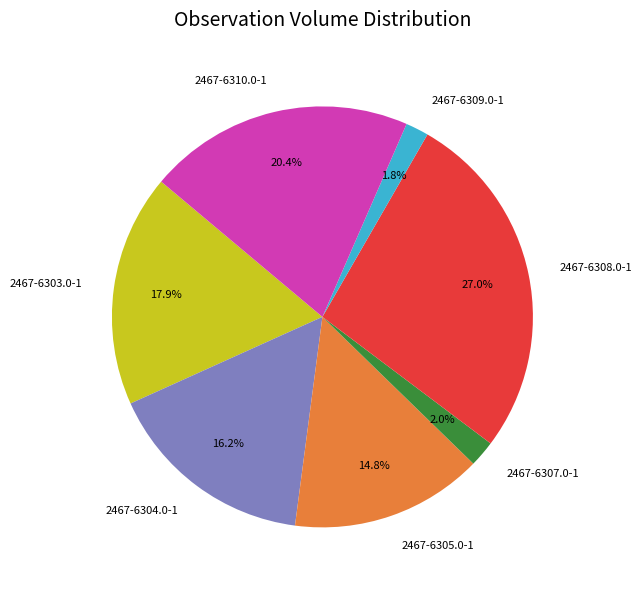

Is there a majority slice in this chart?

No